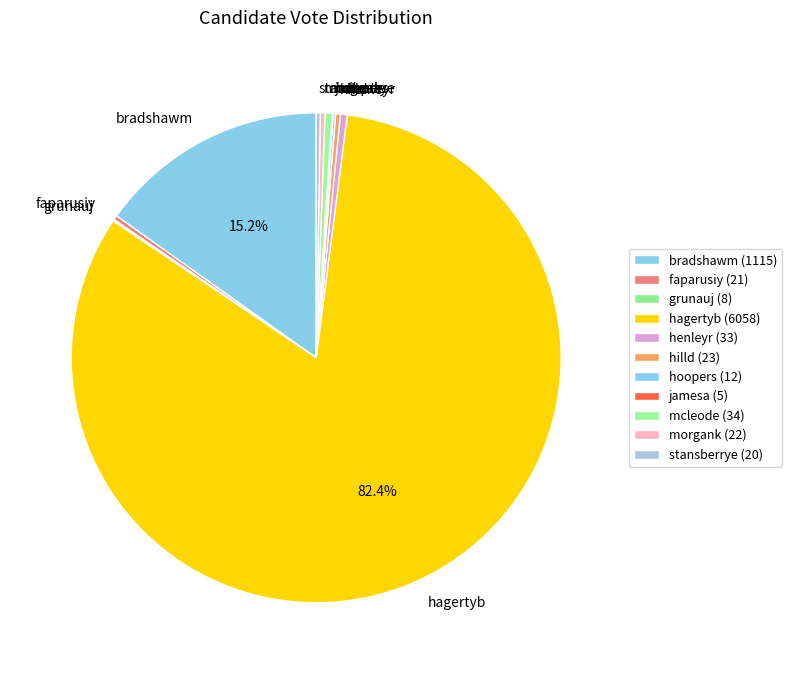

Is there any slice that represents more than half of the pie?

Yes